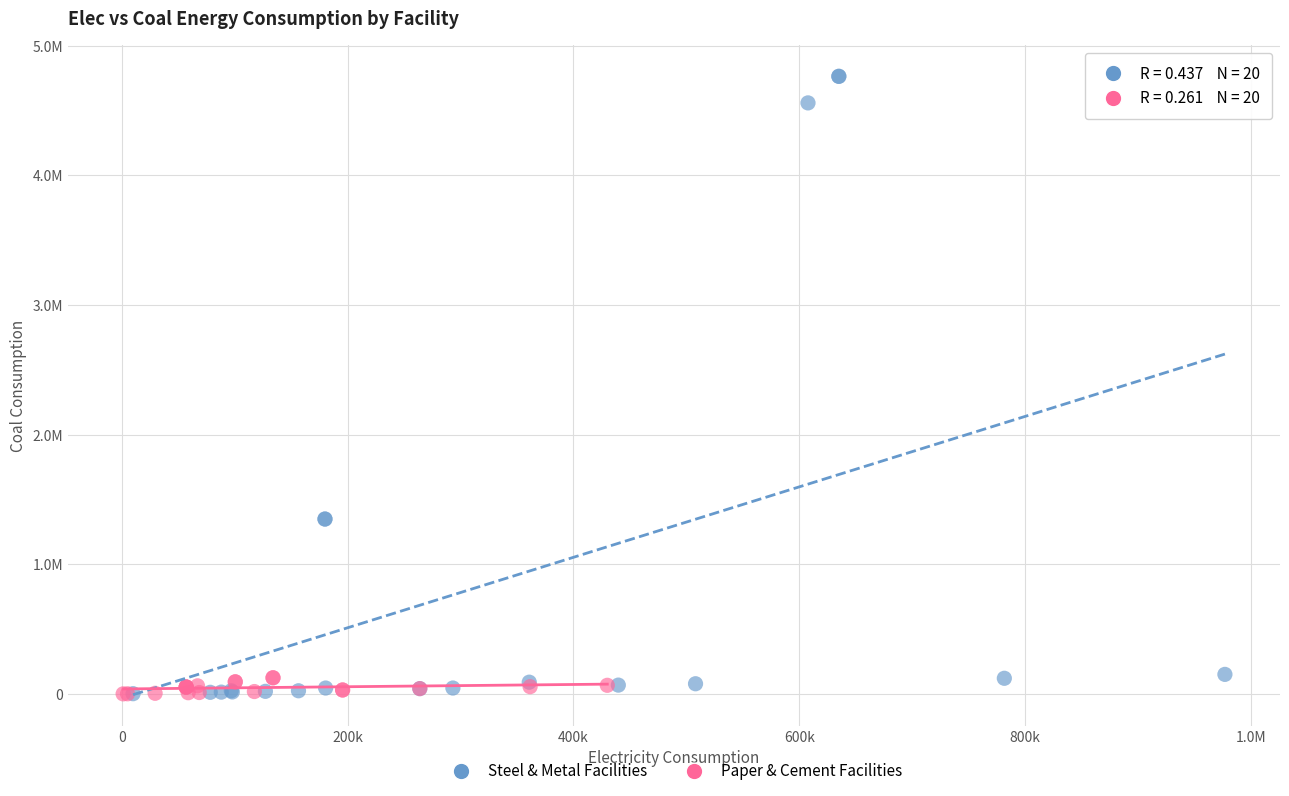

Which series contains the highest Y value?

Steel & Metal Facilities